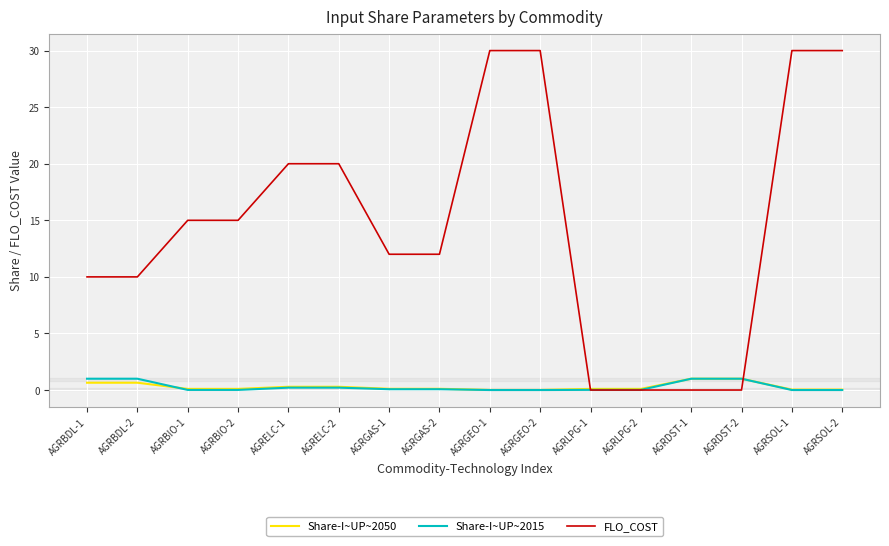

True or false: Share-I~UP~2015 has a value of 1.0 at AGRDST-1.

True